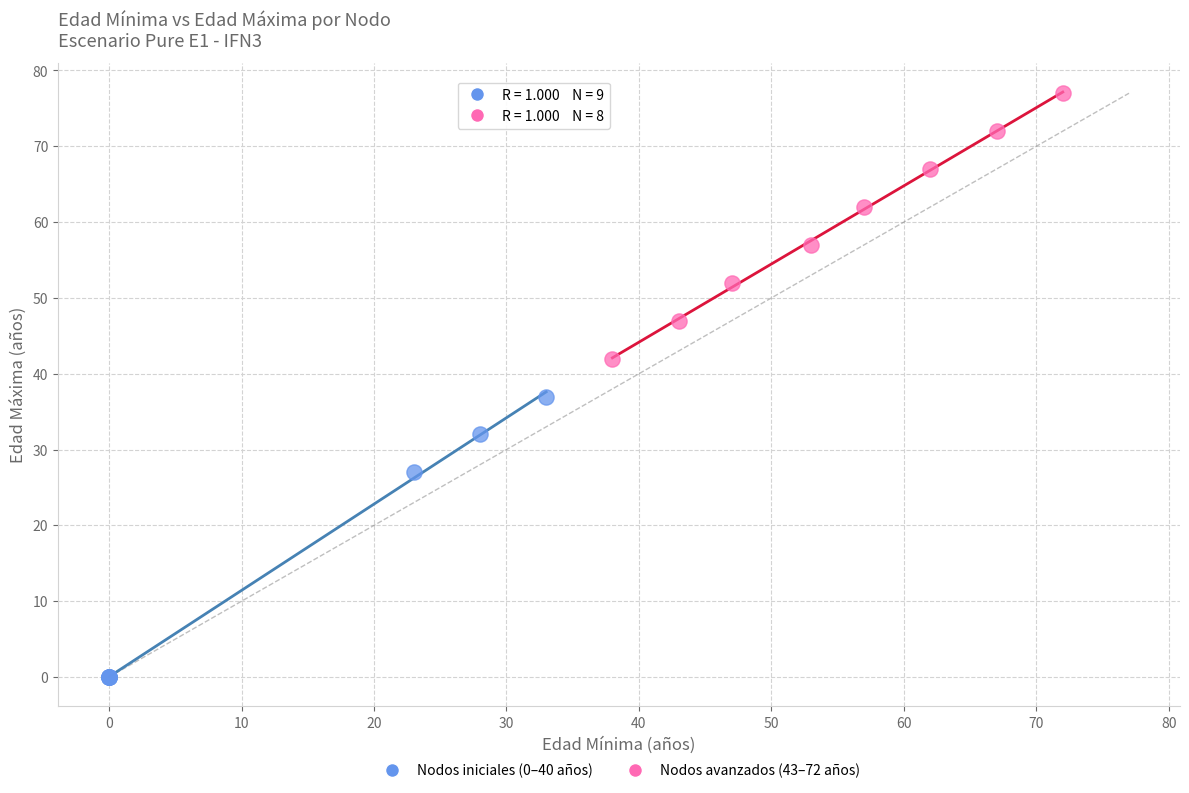

Which series contains the highest Y value?

Nodos avanzados (43–72 años)